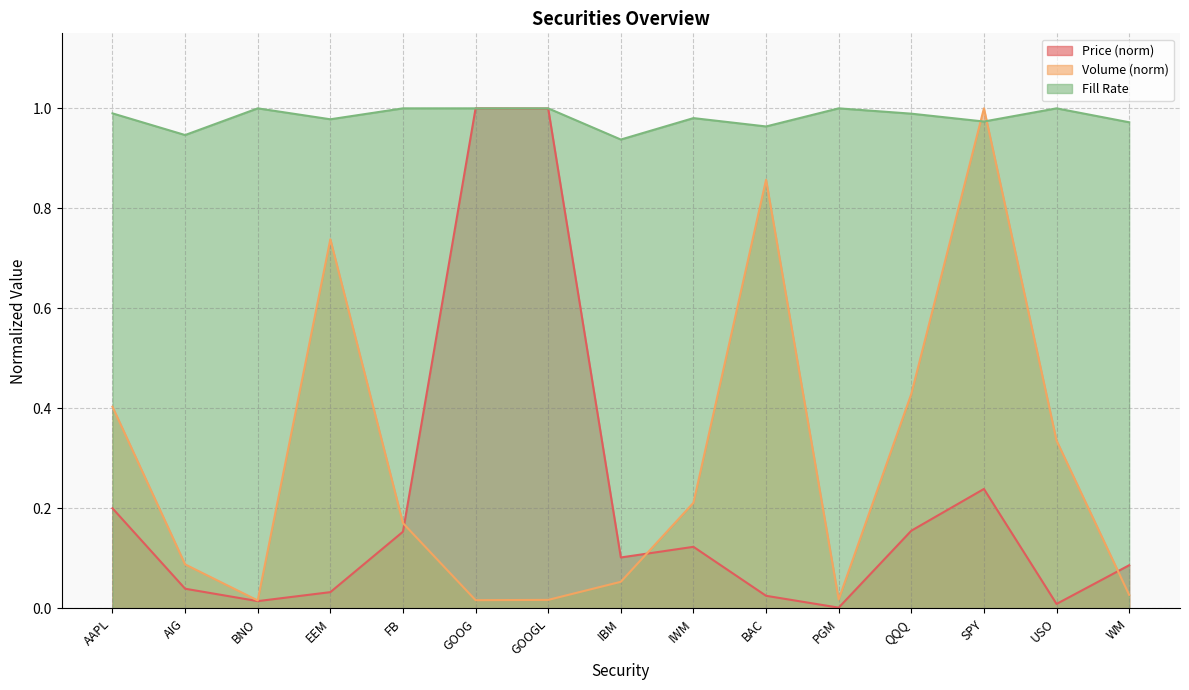

What is the label of the 14th point from the left?

USO